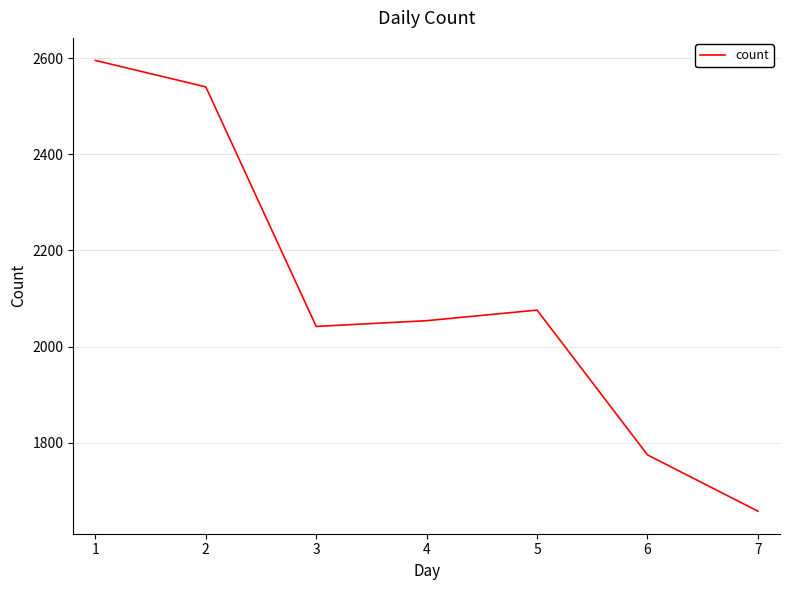

How many interior local peaks (higher than both neighbors) does the data have?

1